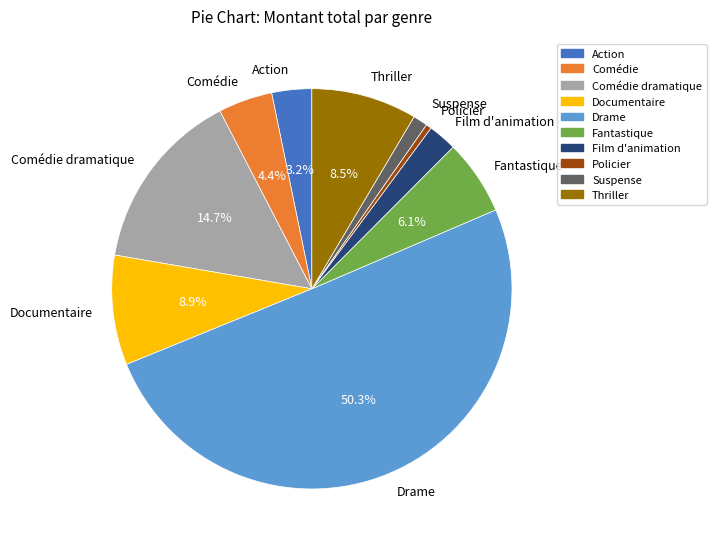

The Action slice represents 8% of the pie. True or false?

False